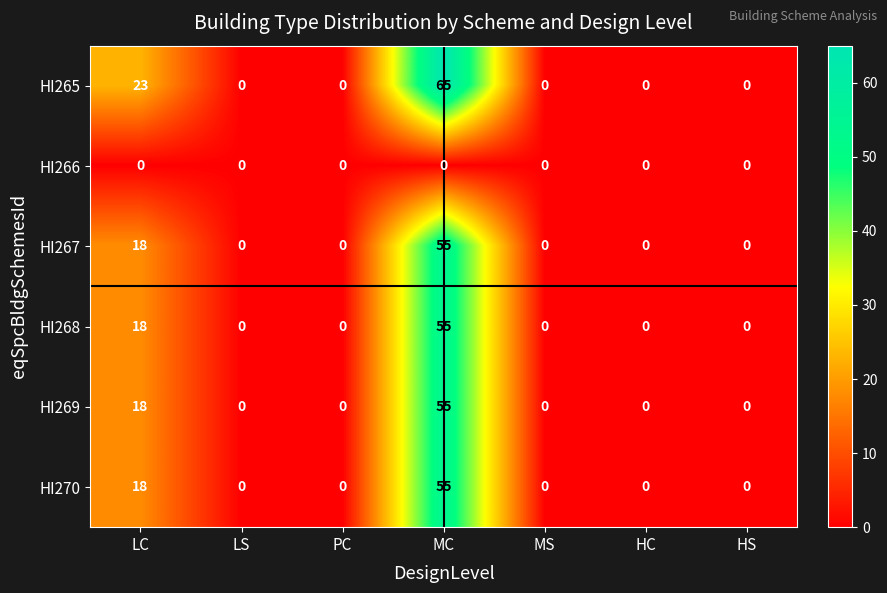

The value of HI267 at MS is 0. True or false?

True